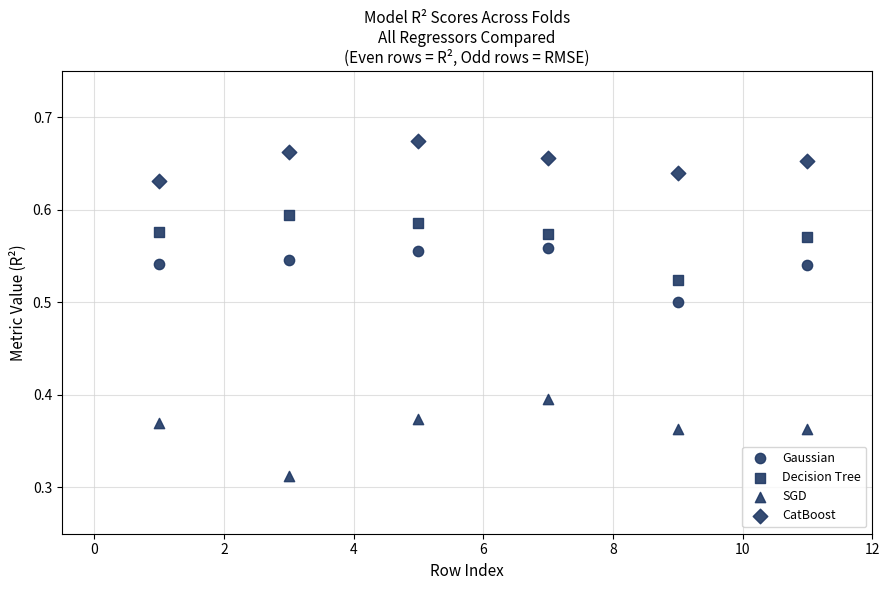

Count the number of points in this scatter plot.

24